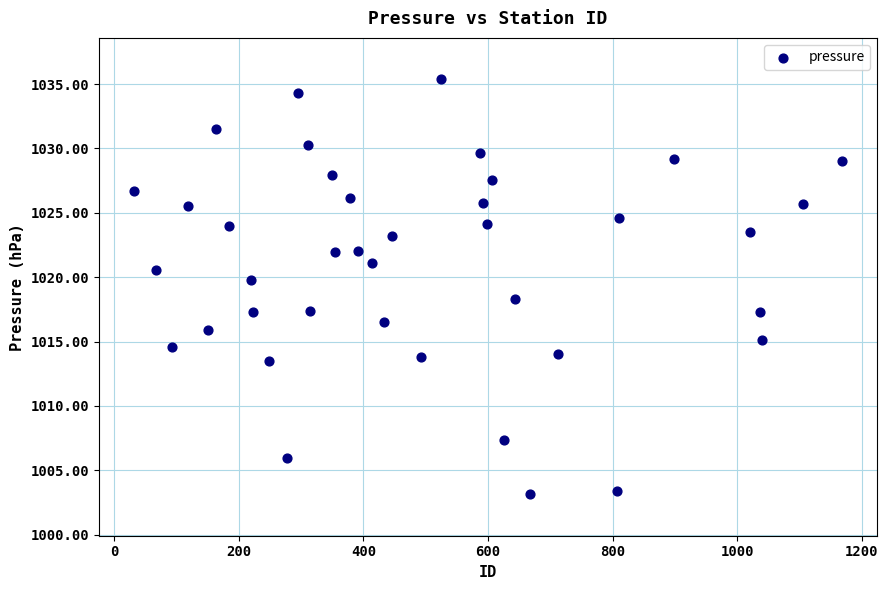

What is the range of X values (max minus min)?

1136.0